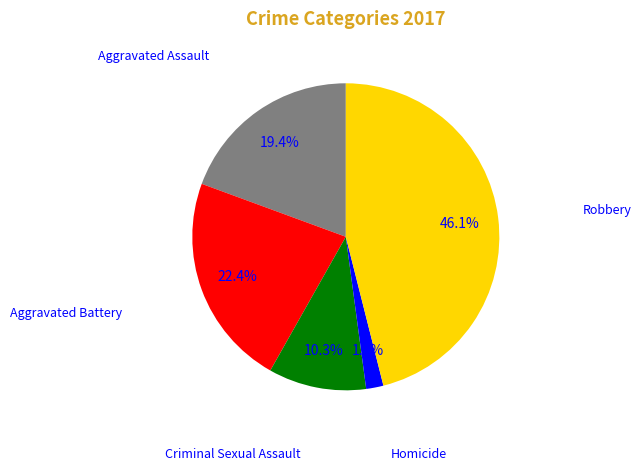

Is there a majority slice in this chart?

No